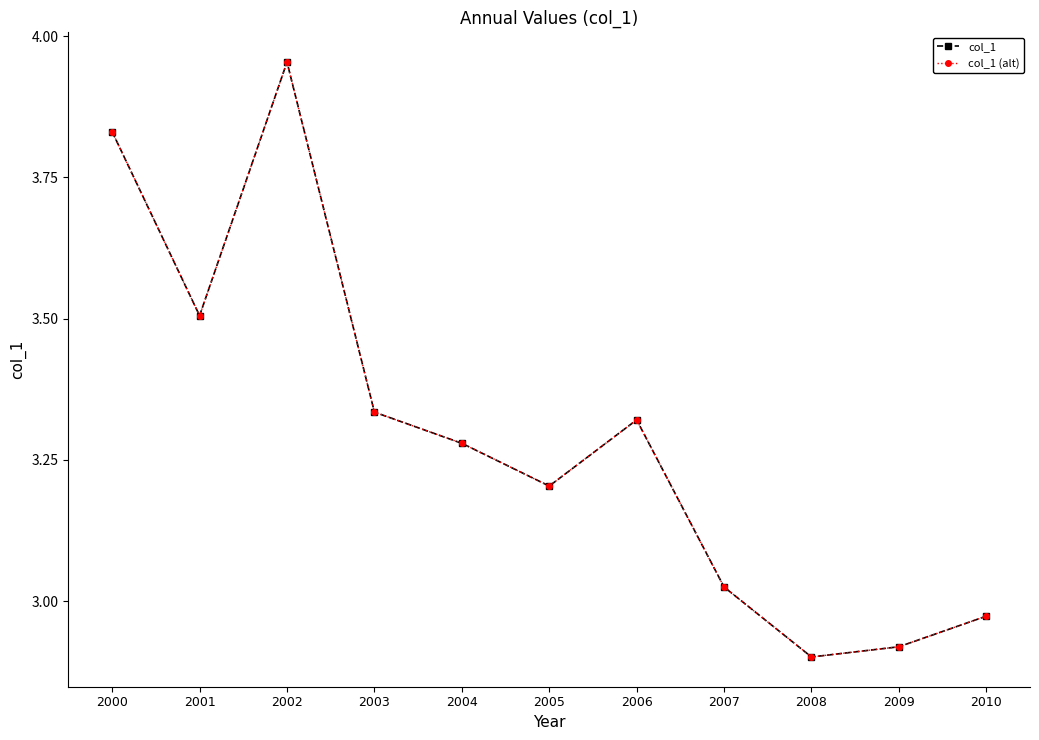

Does the chart have visible grid lines?

No